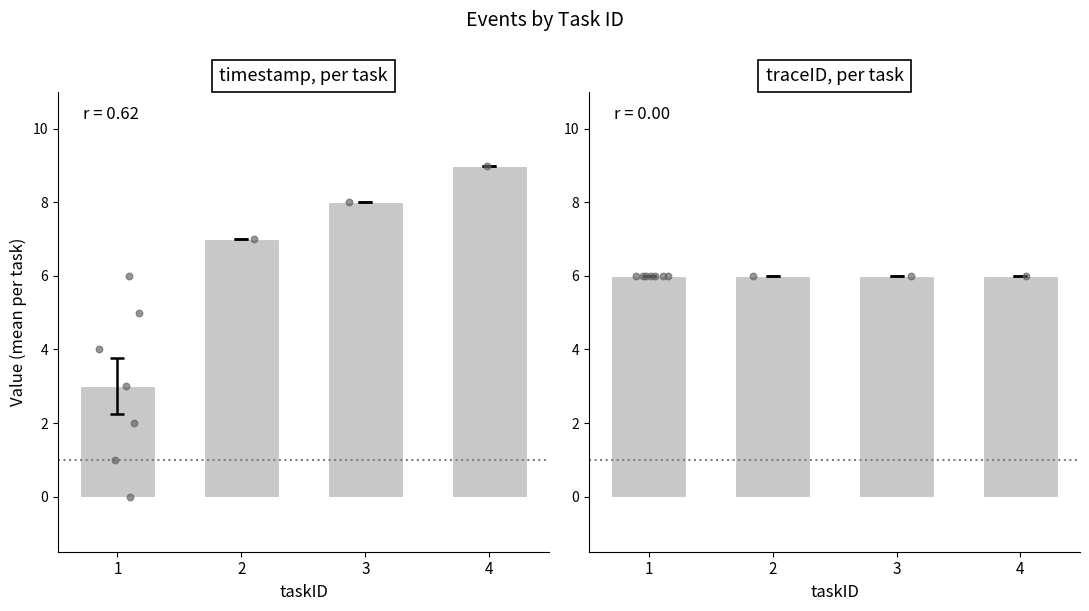

Which series has the largest Y range (max minus min)?

timestamp